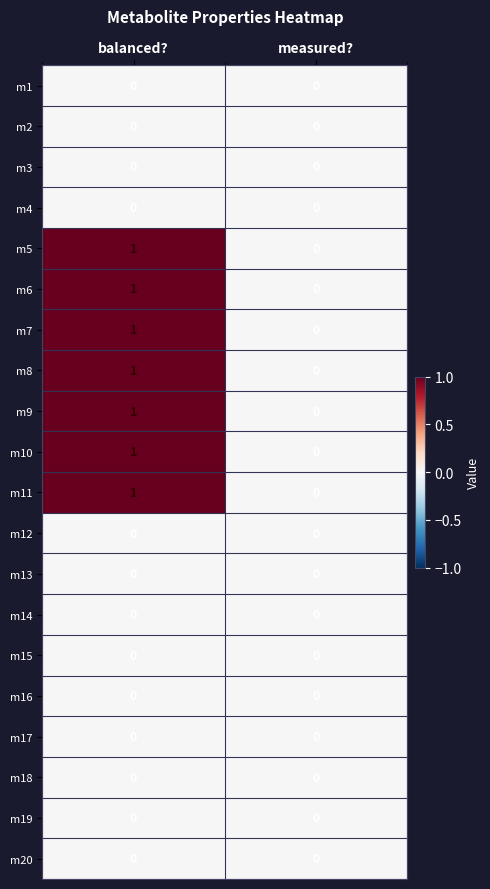

At which category is the sum across all series the highest?

balanced?